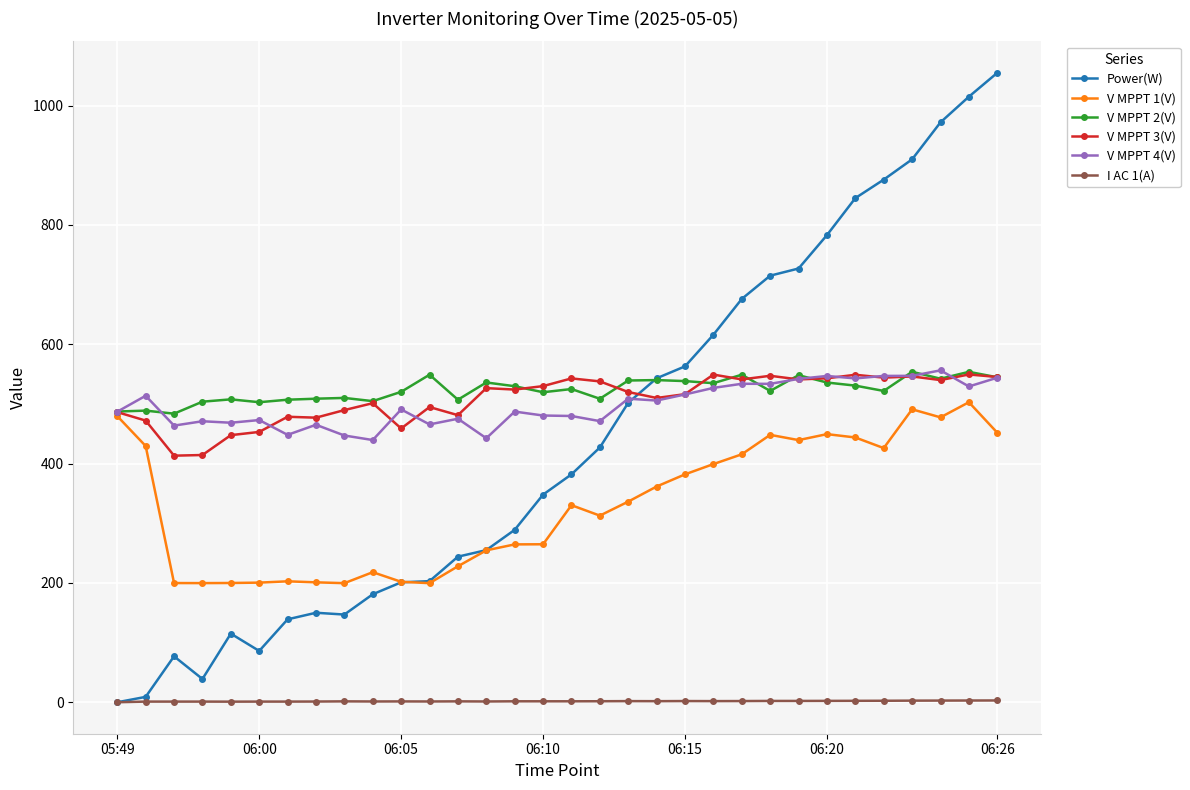

True or false: V MPPT 4(V) and I AC 1(A) intersect in this chart.

False